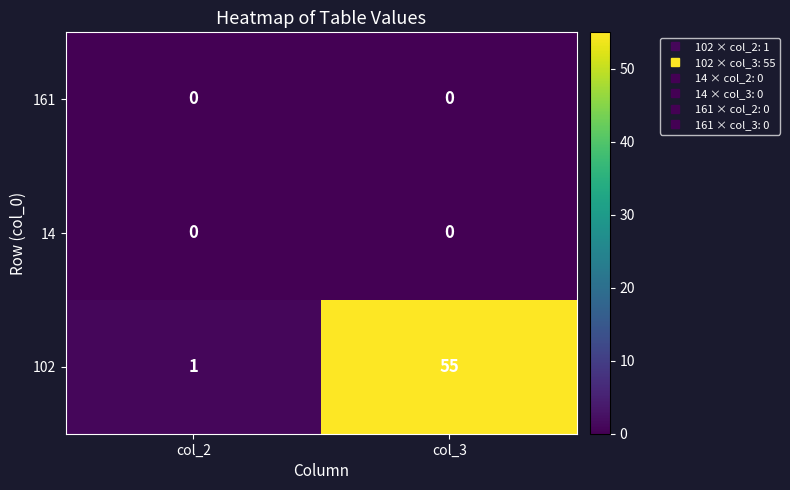

Which series has the largest range (max minus min)?

102